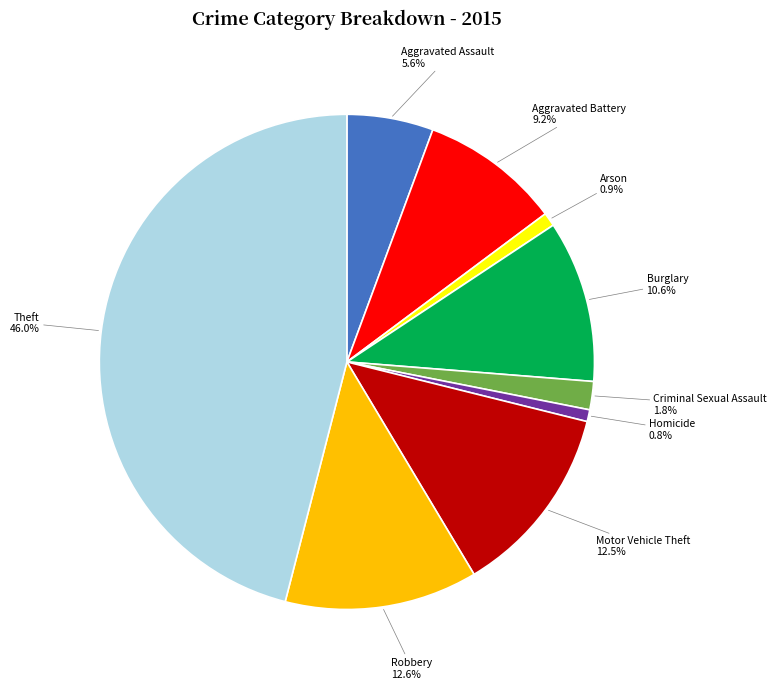

Approximately how many times larger is the value at Theft compared to Robbery?

3.7